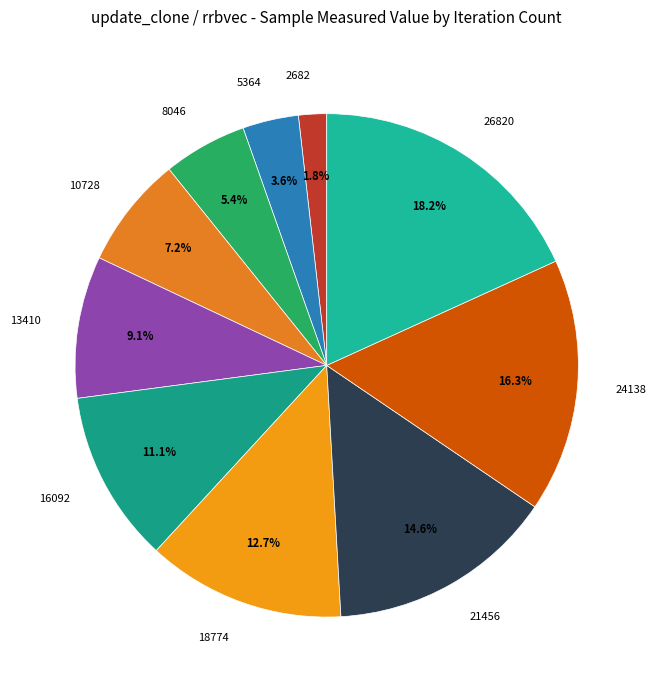

Between 2682 and 24138, which is larger?

24138